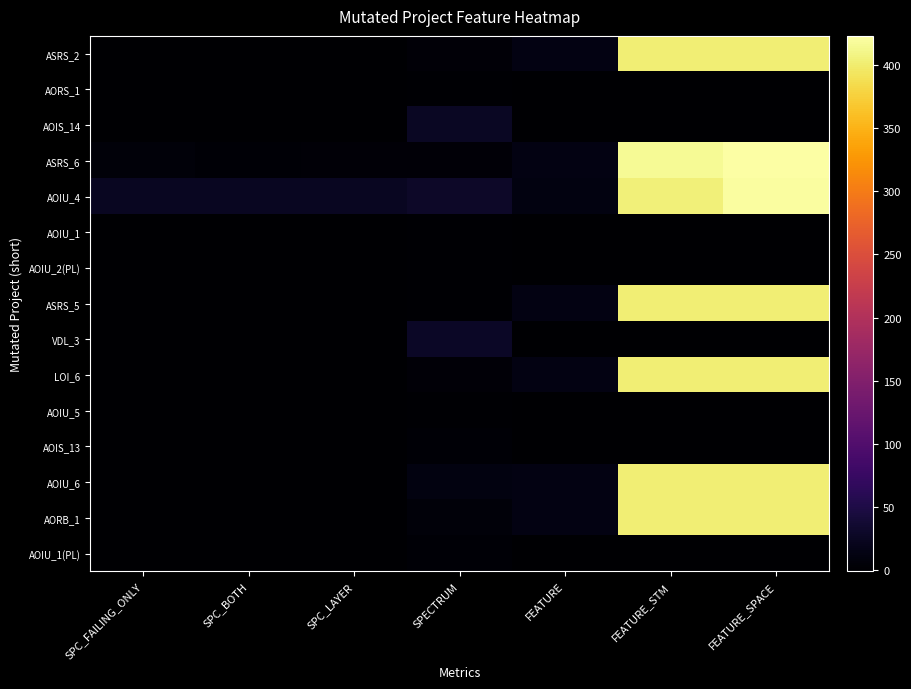

Which series has the largest total across all categories?

AOIU_4